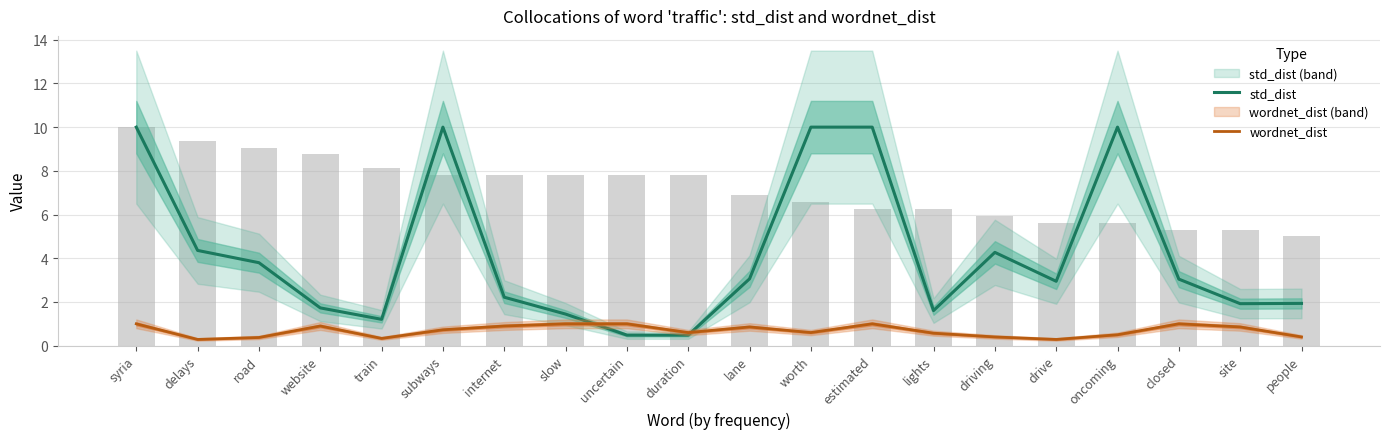

What is the total value across all series at duration?

1.1